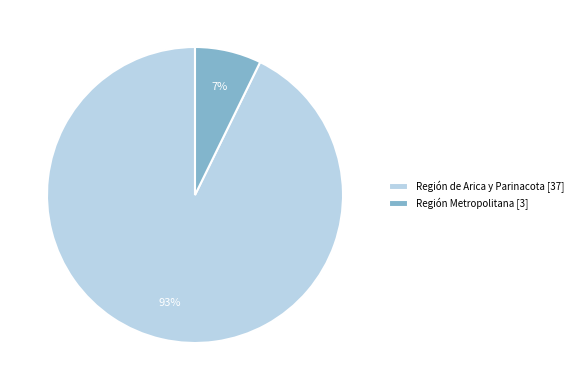

Between Región de Arica y Parinacota [37] and Región Metropolitana [3], which is larger?

Región de Arica y Parinacota [37]